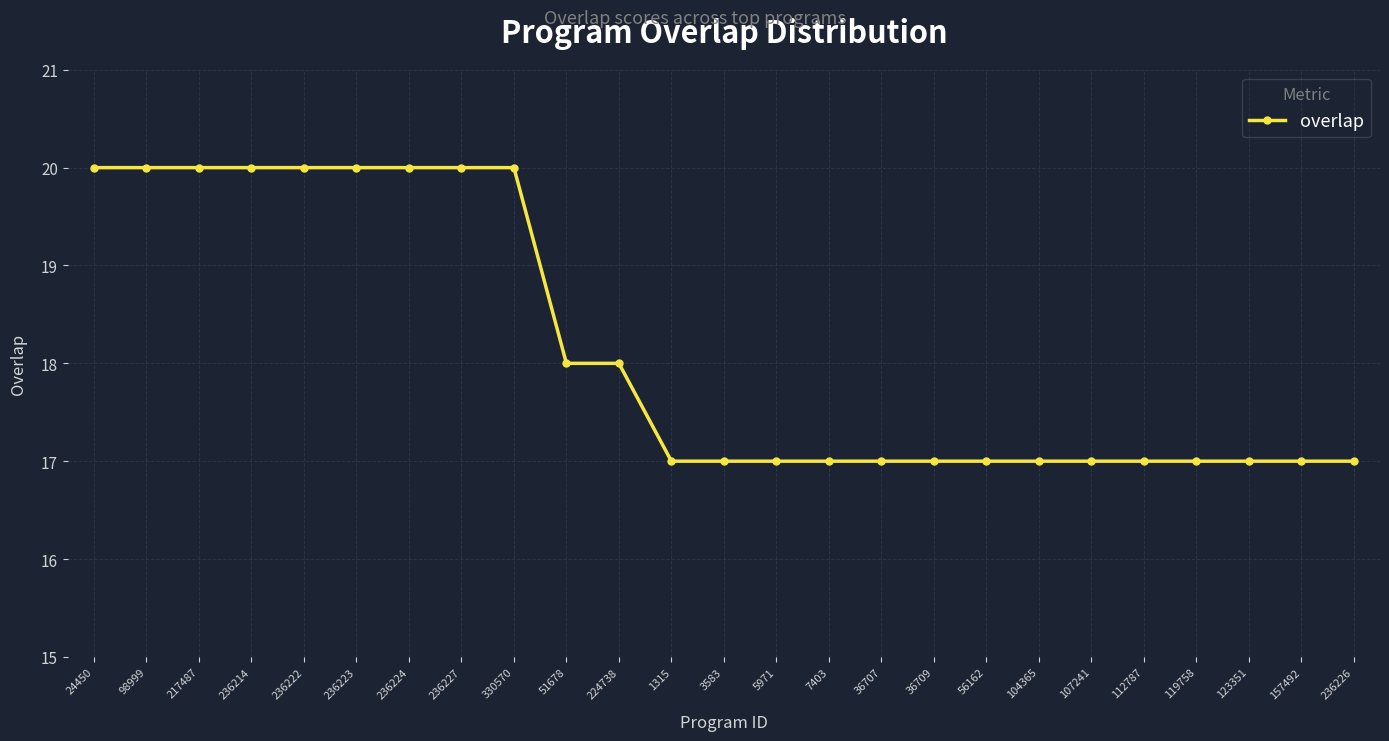

How many data points does each series have?

25